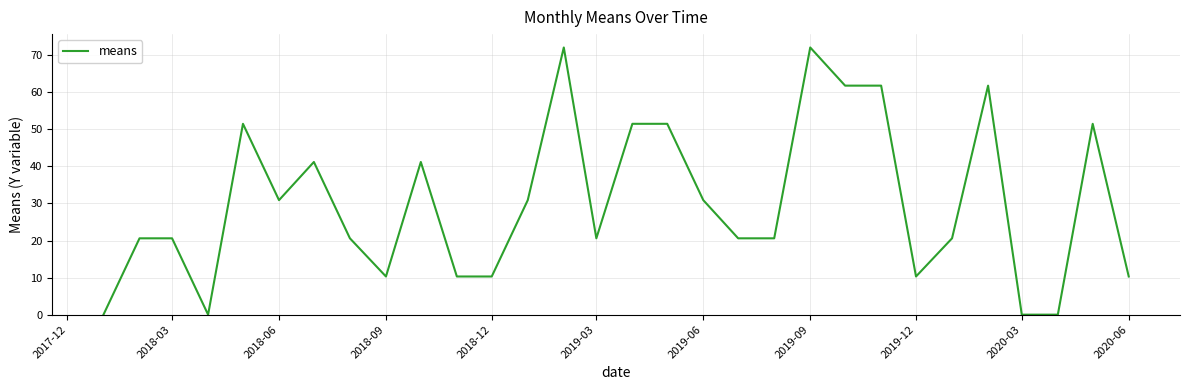

What is the difference between the maximum and minimum values?

72.1